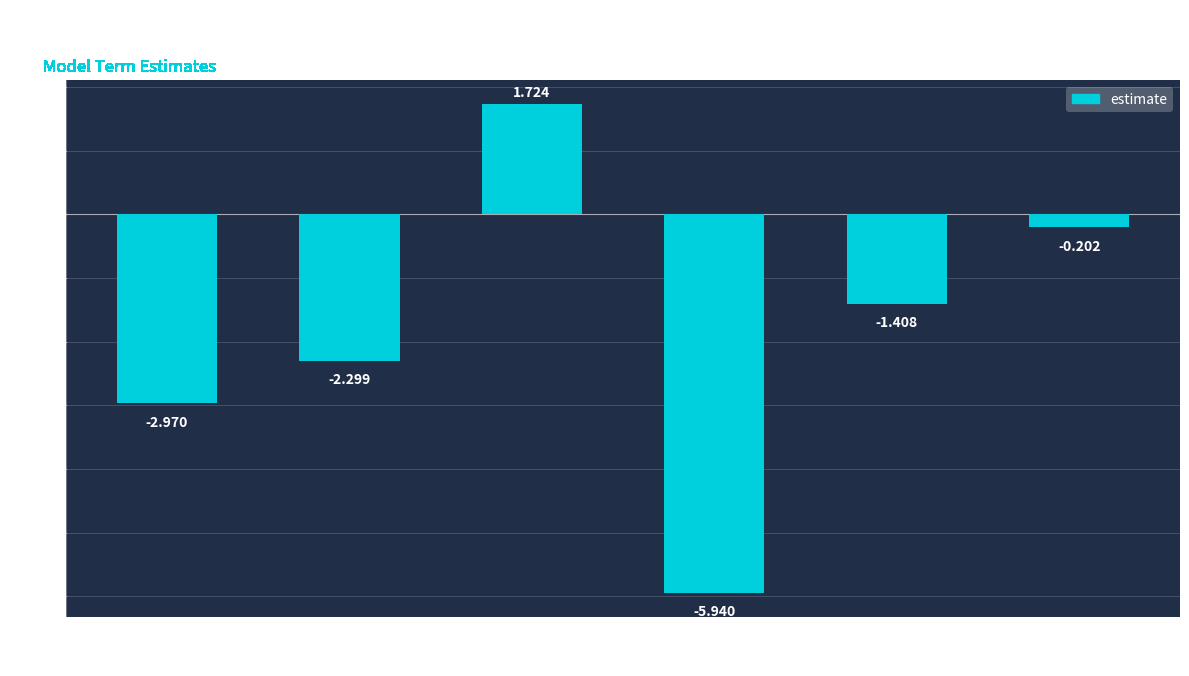

What position from the left is human_impact?

2